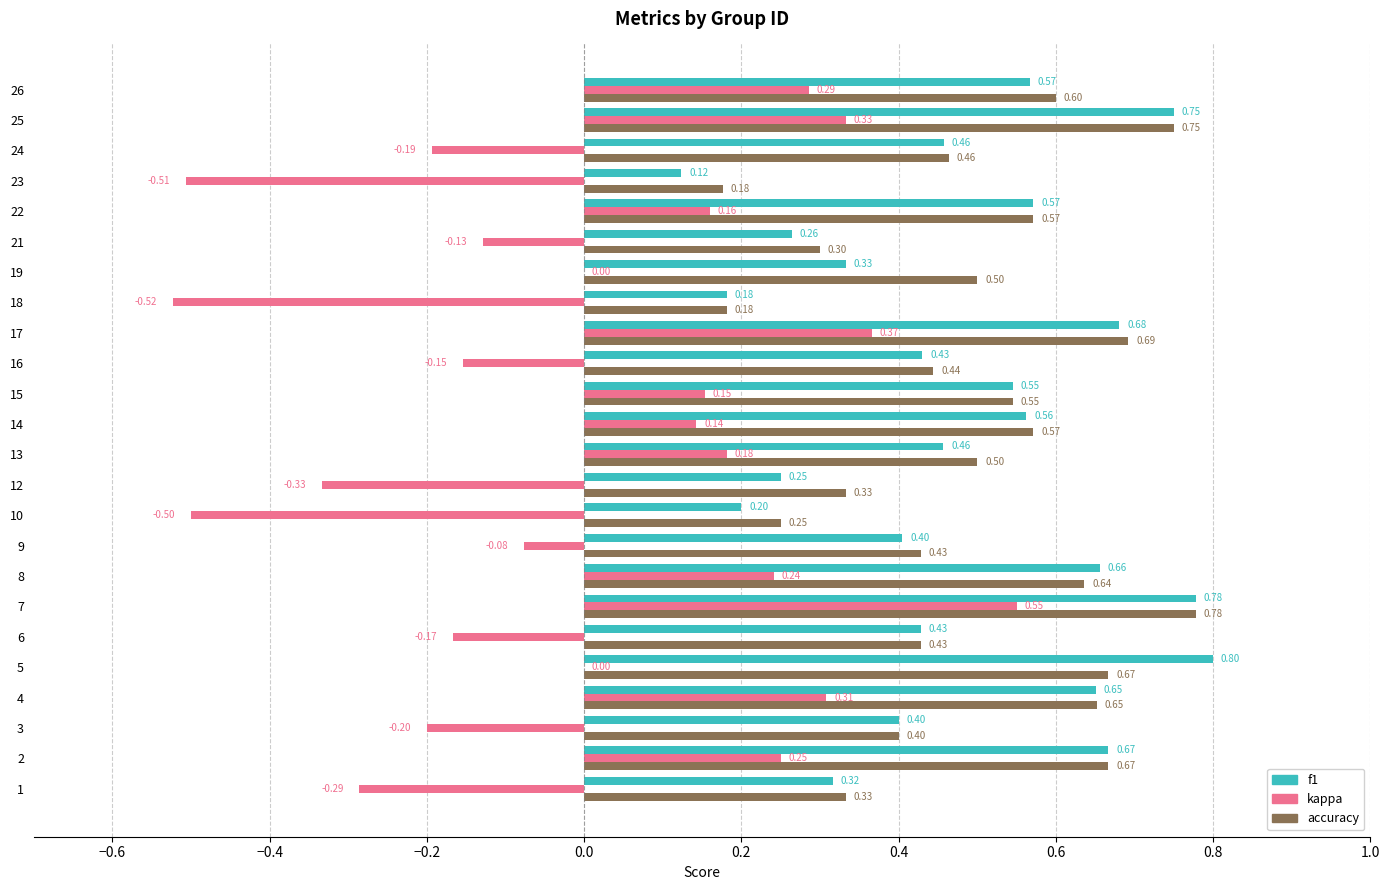

Read the accuracy value at 16.

0.4